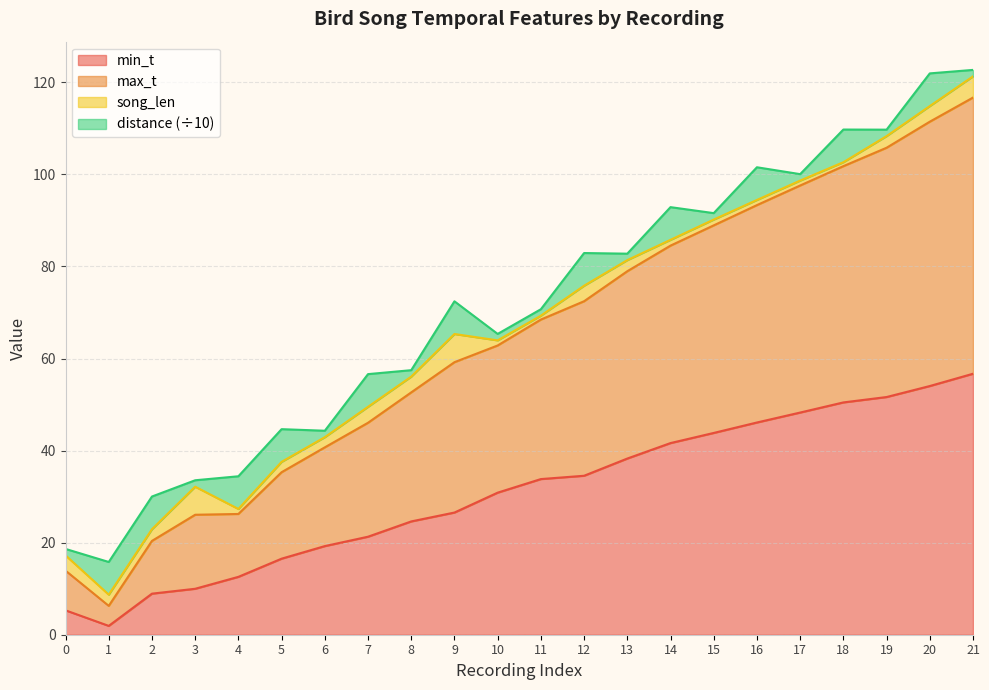

True or false: min_t and max_t cross at least once.

False